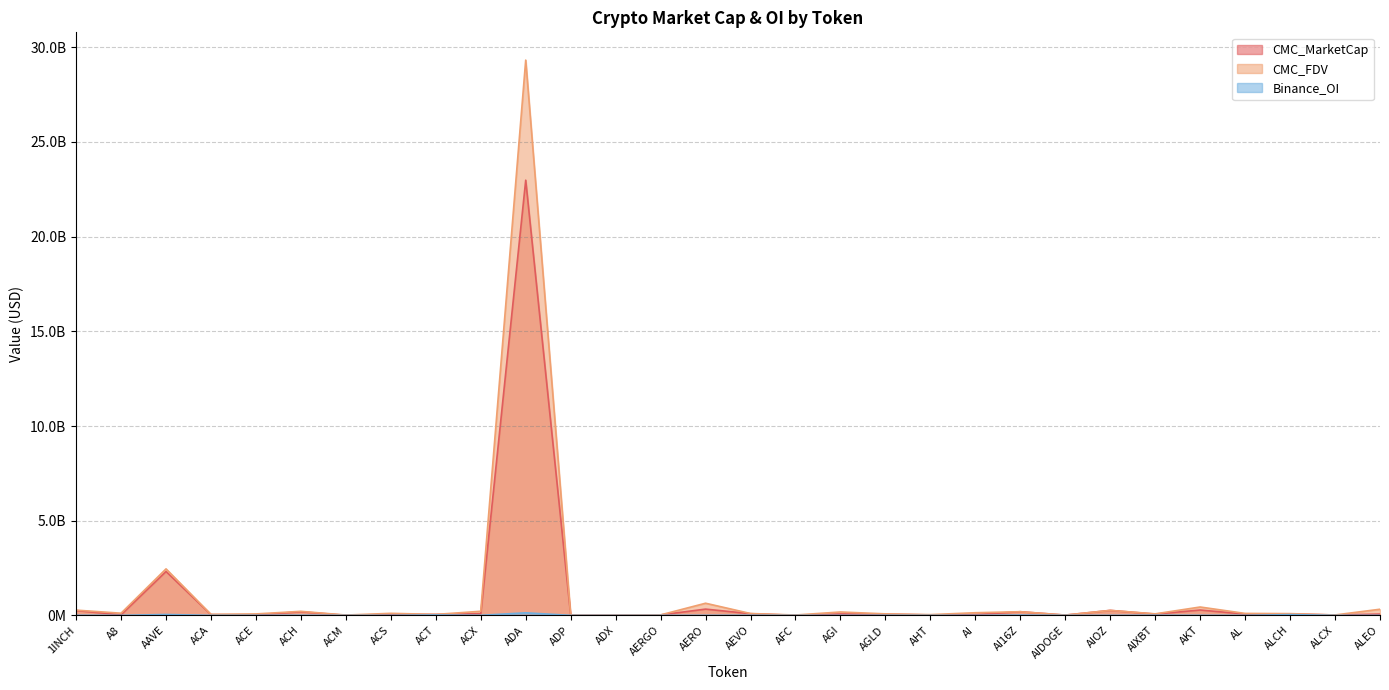

Reading right to left, extract all data points from this chart.

CMC_MarketCap: ALEO=68348846.5	ALCX=20288255.5	ALCH=78093633.9	AL=69305638.2	AKT=282054067.9	AIXBT=68438592.2	AIOZ=262629505.8	AIDOGE=13726615.1	AI16Z=193147098.5	AI=41139160.1	AHT=23164046.9	AGLD=63477292.4	AGI=73760930.7	AFC=2992586.1	AEVO=88204870.0	AERO=330350032.5	AERGO=24011400.6	ADX=14216564.7	ADP=7606706.2	ADA=22982494301.7	ACX=88143117.8	ACT=50296925.0	ACS=49636429.9	ACM=5934156.6	ACH=188891806.3	ACE=28977592.7	ACA=39039716.5	AAVE=2316822322.5	A8=30347919.2	1INCH=254365993.7
CMC_FDV: ALEO=323765192.9	ALCX=21545471.7	ALCH=91874863.4	AL=102709790.5	AKT=441382512.1	AIXBT=80089387.7	AIOZ=262629505.8	AIDOGE=15076323.1	AI16Z=193147311.0	AI=139081538.7	AHT=39137422.4	AGLD=78823179.3	AGI=178950788.5	AFC=18618095.6	AEVO=97660746.6	AERO=641106200.6	AERGO=25142828.1	ADX=14418422.6	ADP=16773950.4	ADA=29324370651.7	ACX=216425540.9	ACT=50296925.0	ACS=107392674.2	ACM=16171551.8	ACH=212817927.6	ACE=76145803.4	ACA=53540182.9	AAVE=2455473106.9	A8=114059861.2	1INCH=276478541.8
Binance_OI: ALEO=0.0	ALCX=0.0	ALCH=39816028.0	AL=0.0	AKT=1599854.0	AIXBT=6680017.0	AIOZ=0.0	AIDOGE=0.0	AI16Z=14065718.0	AI=2020450.0	AHT=0.0	AGLD=3197640.0	AGI=0.0	AFC=0.0	AEVO=3221362.0	AERO=1954461.0	AERGO=0.0	ADX=0.0	ADP=0.0	ADA=135105652.0	ACX=2865270.0	ACT=20865742.0	ACS=0.0	ACM=0.0	ACH=5364455.0	ACE=1762872.0	ACA=0.0	AAVE=47199627.0	A8=0.0	1INCH=3809873.0